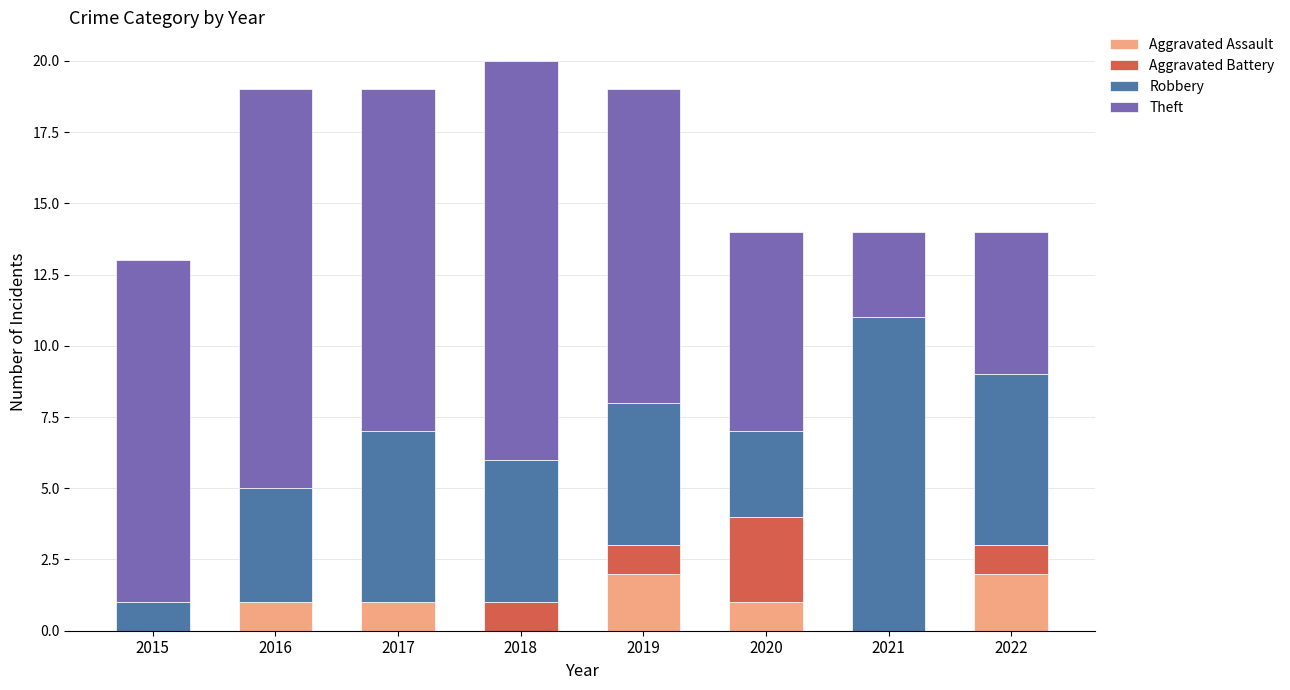

What is the total value across all series at 2020?

14